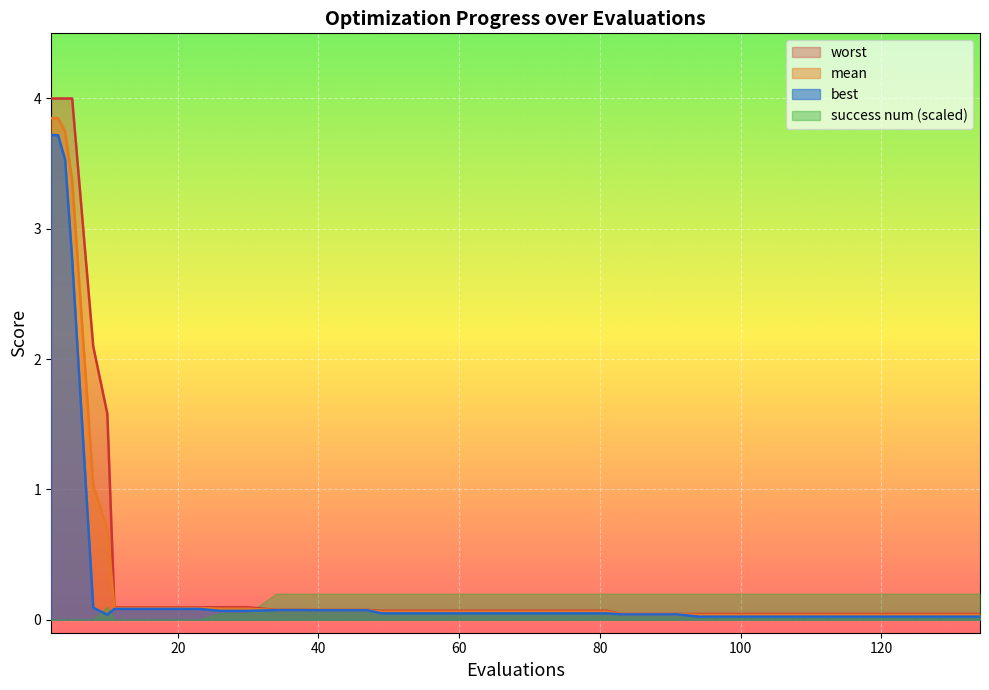

True or false: mean and worst cross at least once.

False